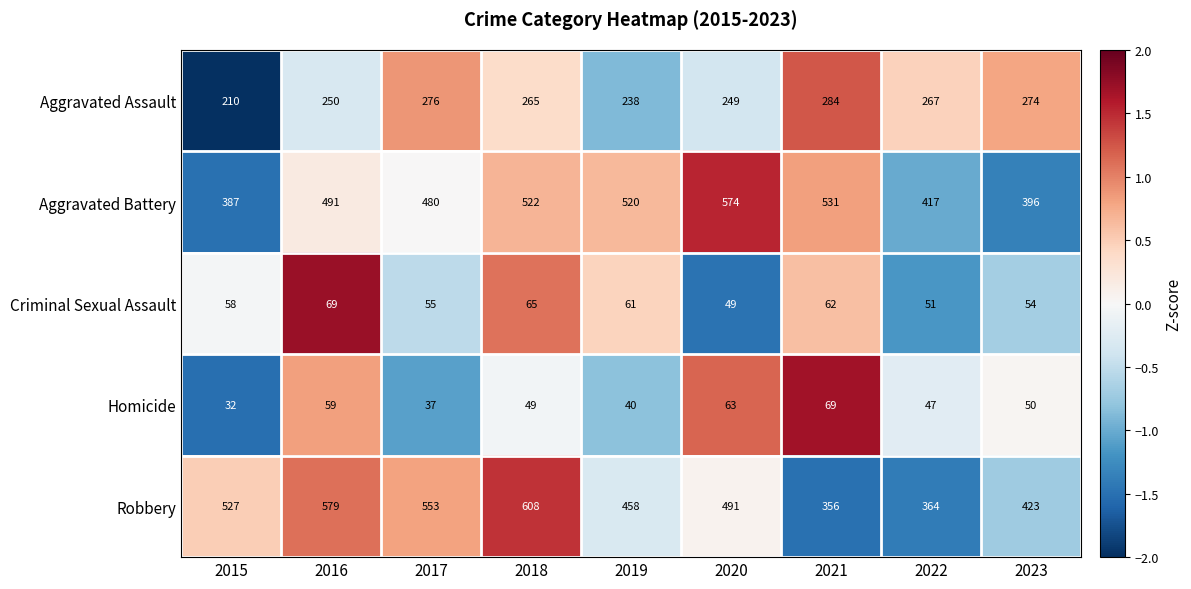

Which series has the largest range (max minus min)?

Robbery